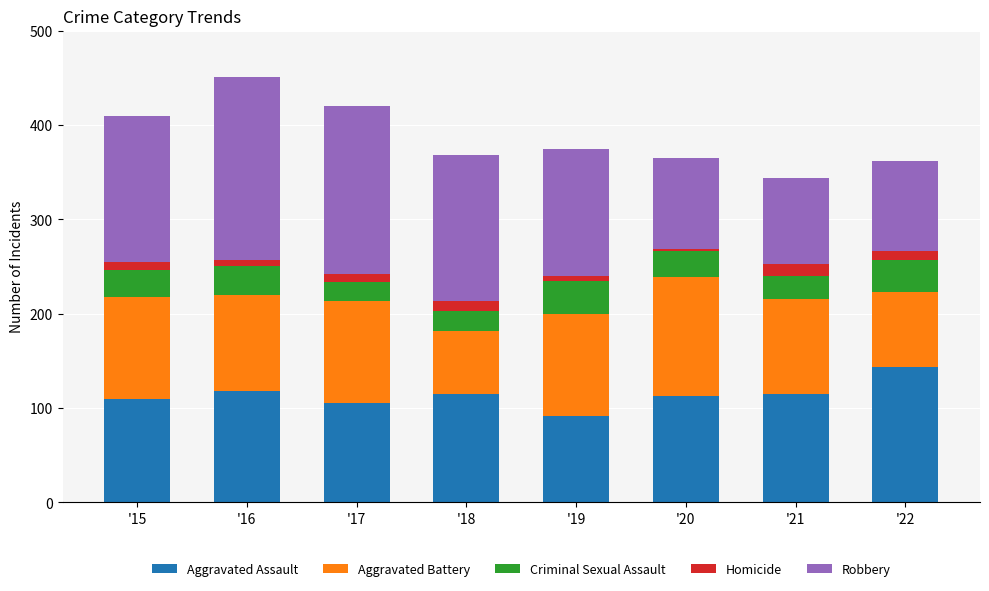

Which category has the highest value in the Aggravated Assault series?

'22